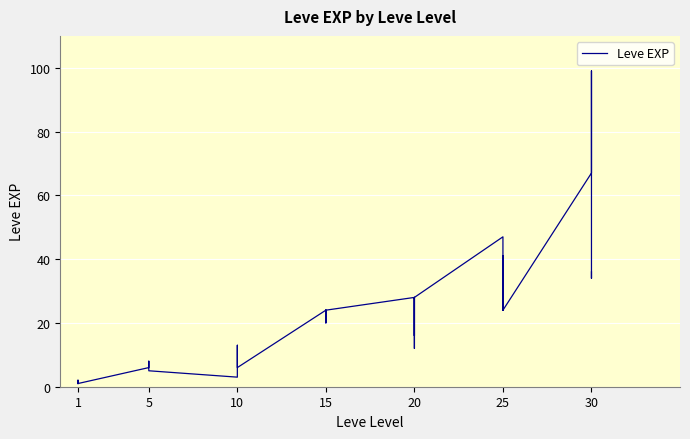

Does the chart display data point markers on the line(s)?

No